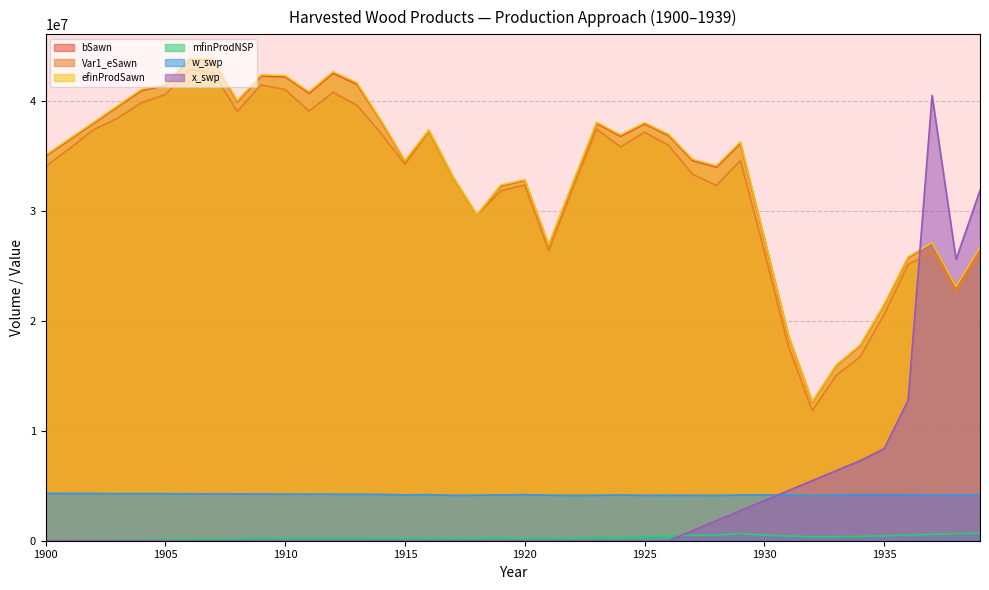

At which category does efinProdSawn reach its first local valley?

1908